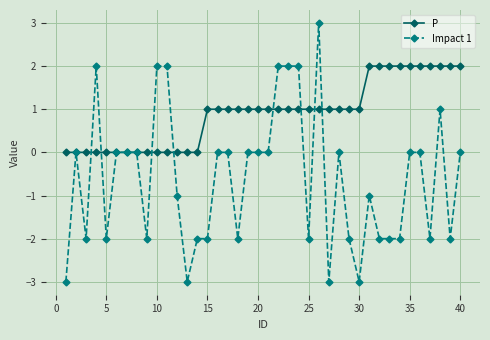

List the series in order of their overall mean, lowest first.

Impact 1, P